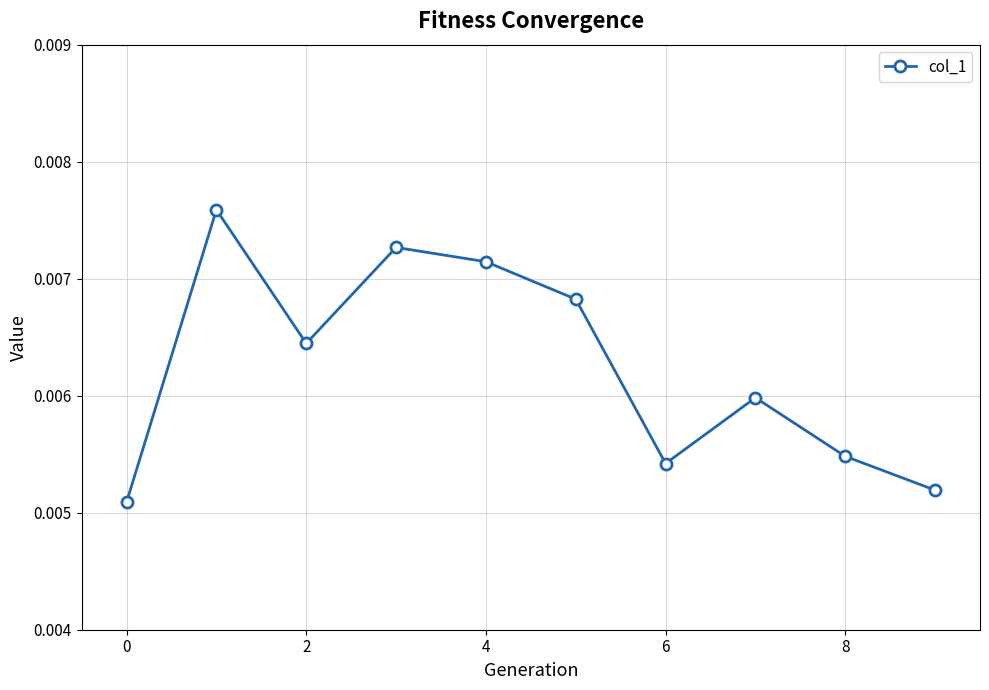

How many distinct data groups are displayed?

1